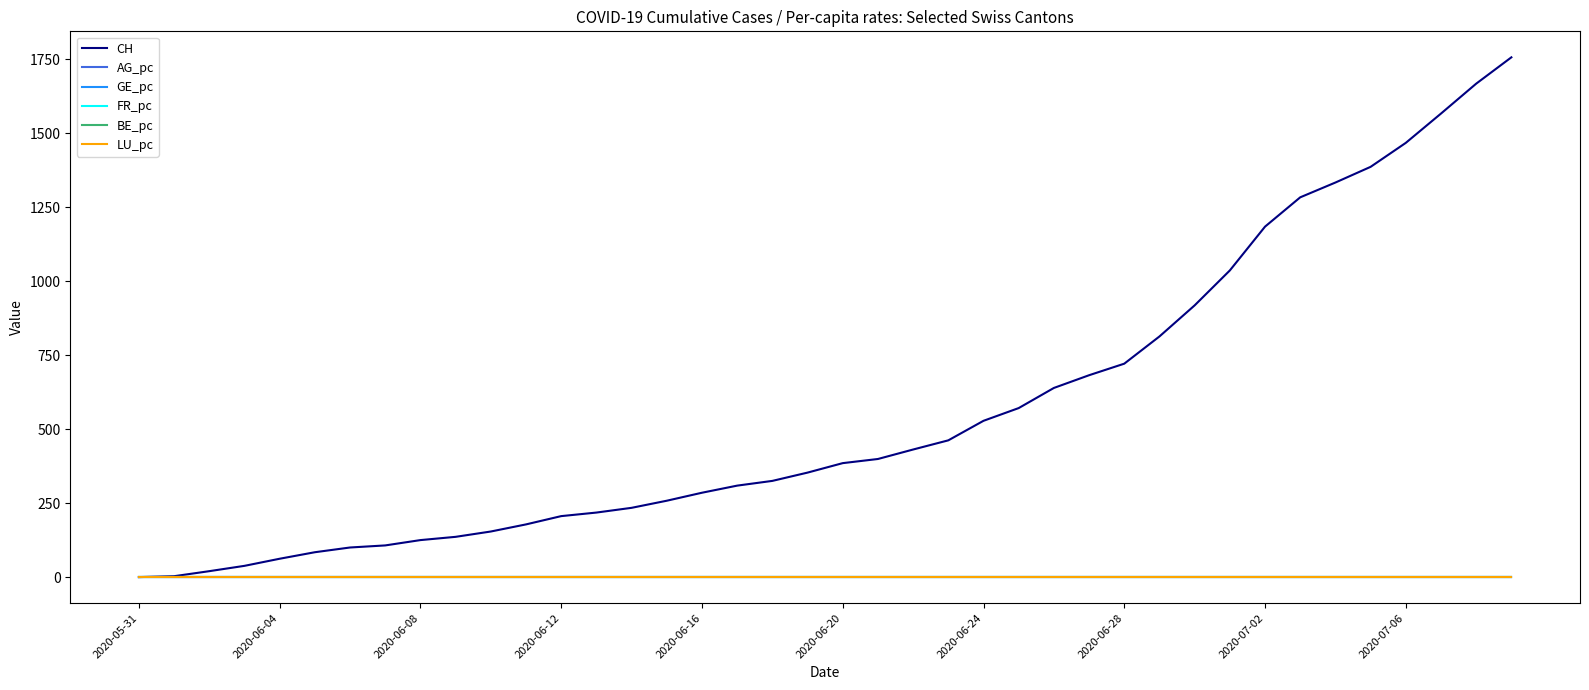

Which series has the largest total across all categories?

CH